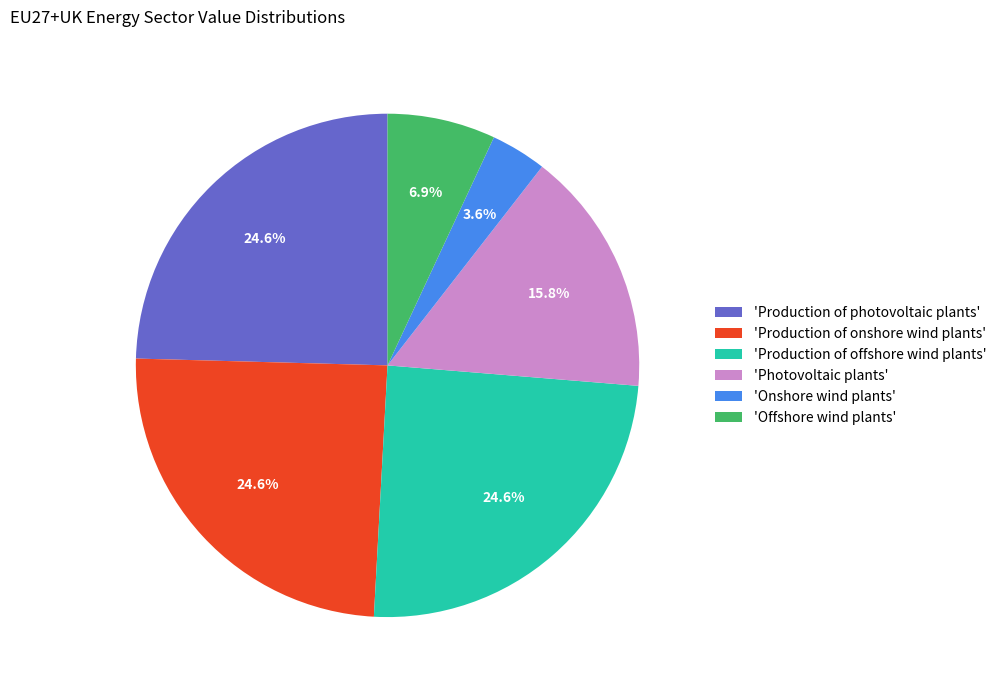

What is the ratio of the value at 'Photovoltaic plants' to the value at 'Production of onshore wind plants'?

0.6